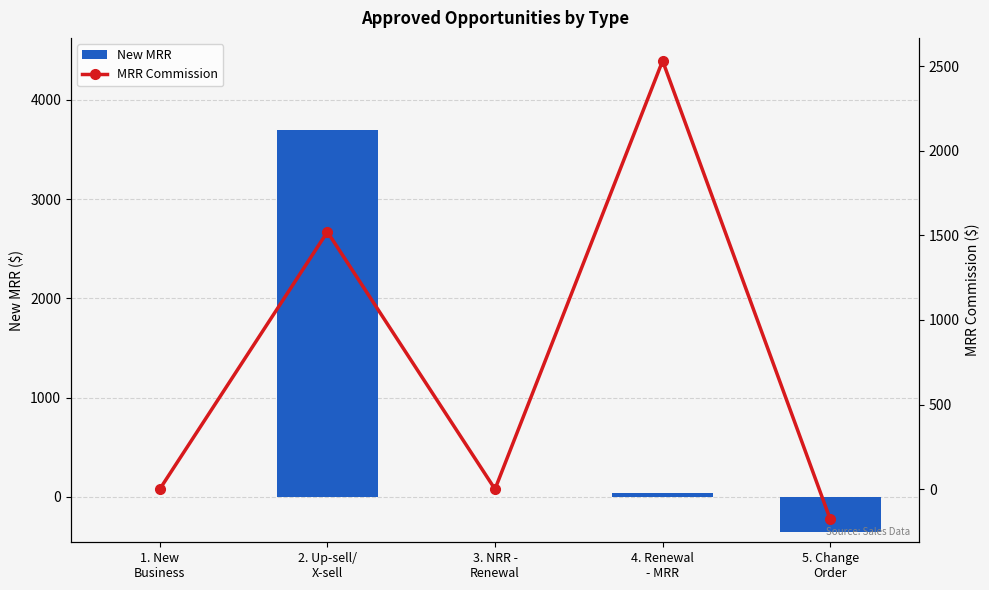

What is the difference between the highest and lowest values at 2. Up-sell/
X-sell?

2177.8